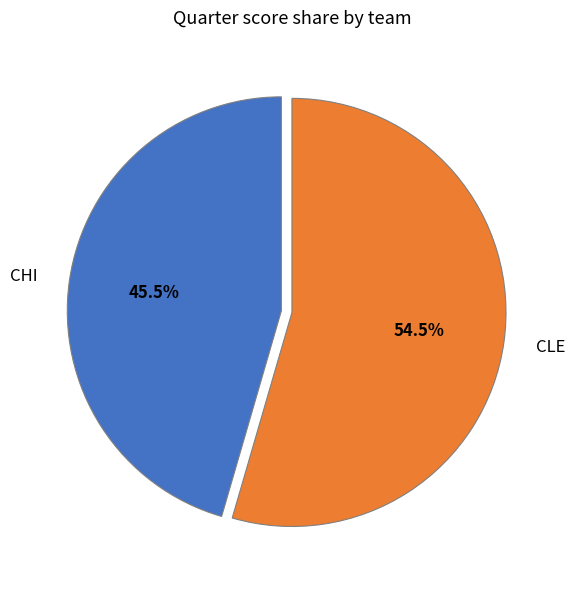

Rank the categories by value from highest to lowest.

CLE, CHI